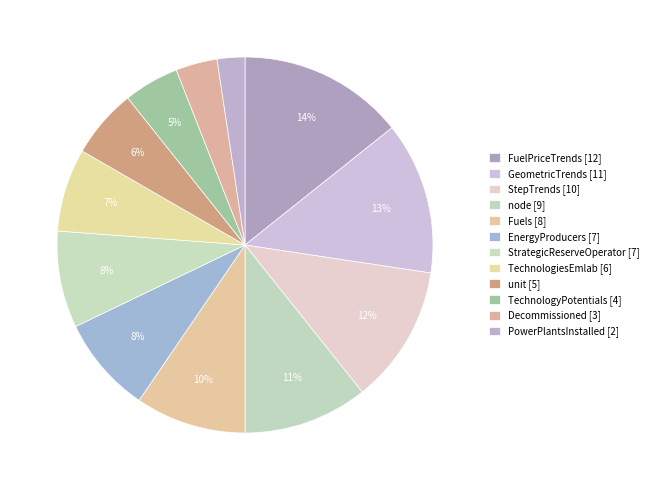

How many slices are in this pie chart?

12